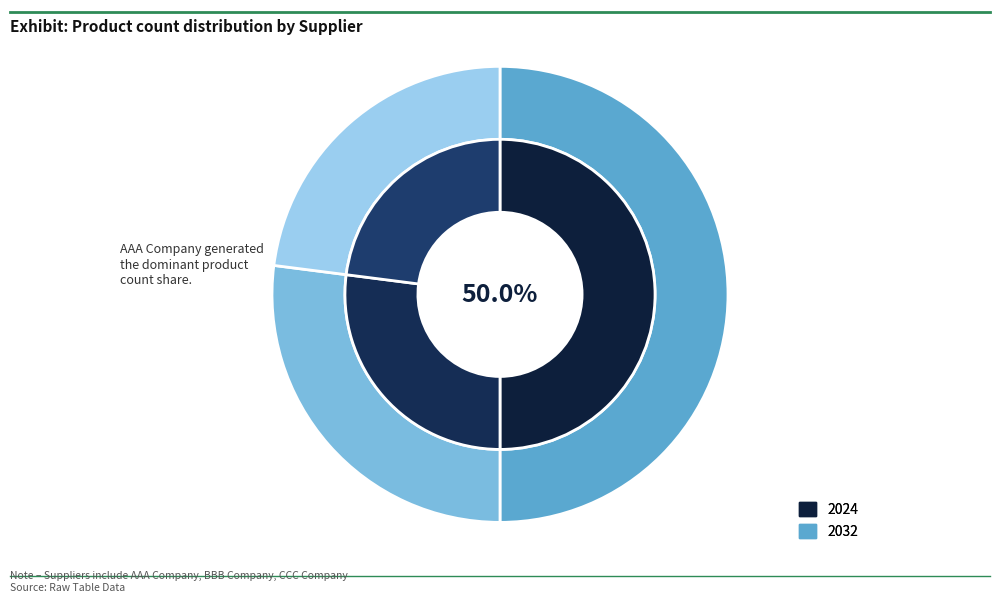

Rank the categories by value from lowest to highest.

CCC Company, BBB Company, AAA Company